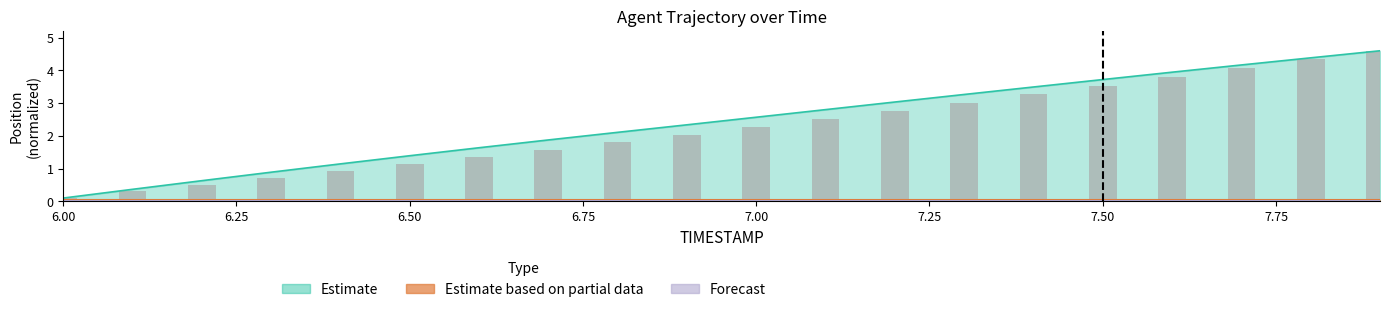

What is the total value across all series at 6.3?

1.6